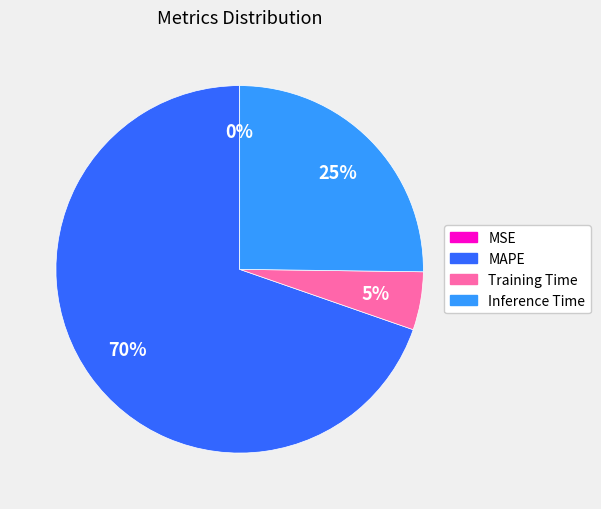

To the nearest percent, what is the combined percentage of Inference Time and MAPE?

95%